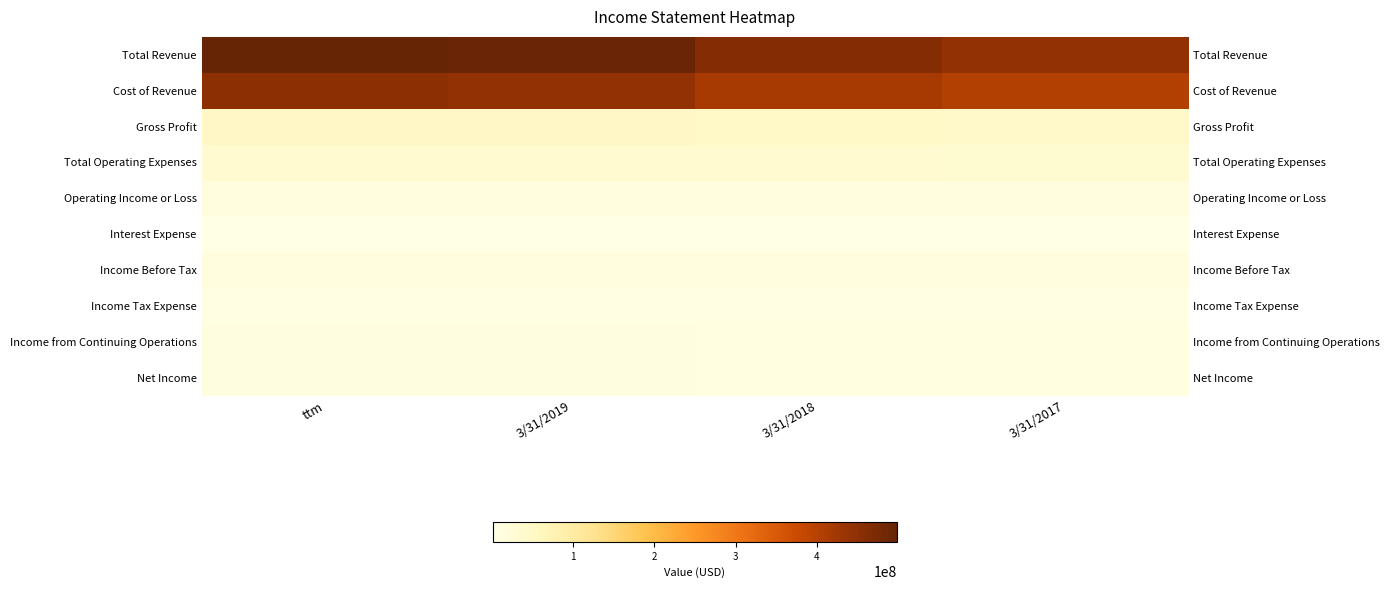

List the series in order of their peak value, lowest first.

Interest Expense, Income Tax Expense, Income from Continuing Operations, Net Income, Operating Income or Loss, Income Before Tax, Total Operating Expenses, Gross Profit, Cost of Revenue, Total Revenue